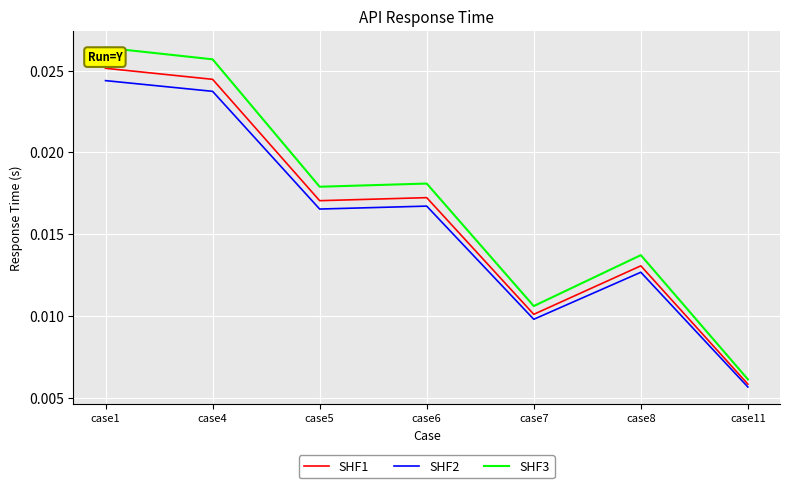

Which series has the largest range (max minus min)?

SHF3